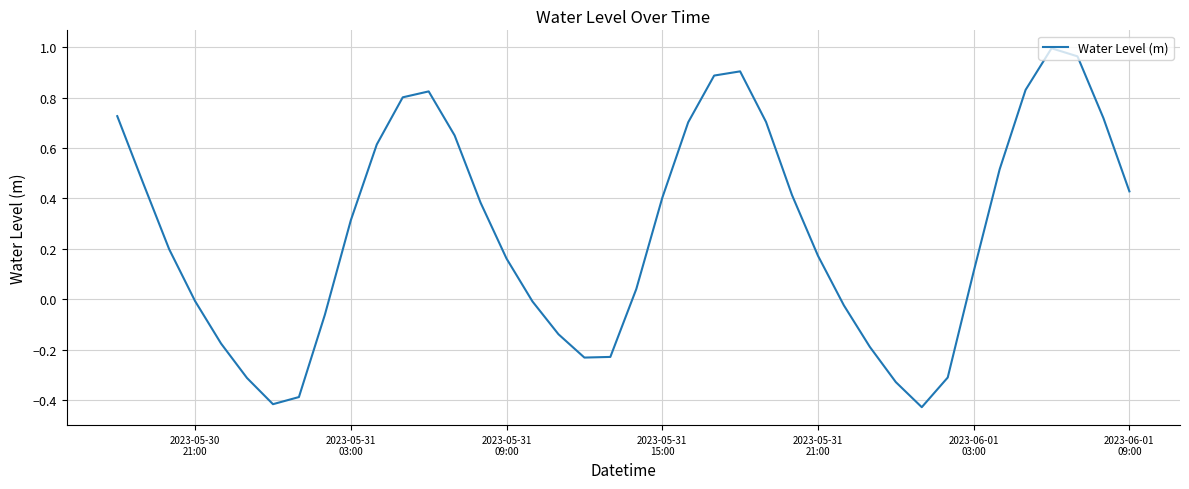

How many categories are shown in the chart?

40